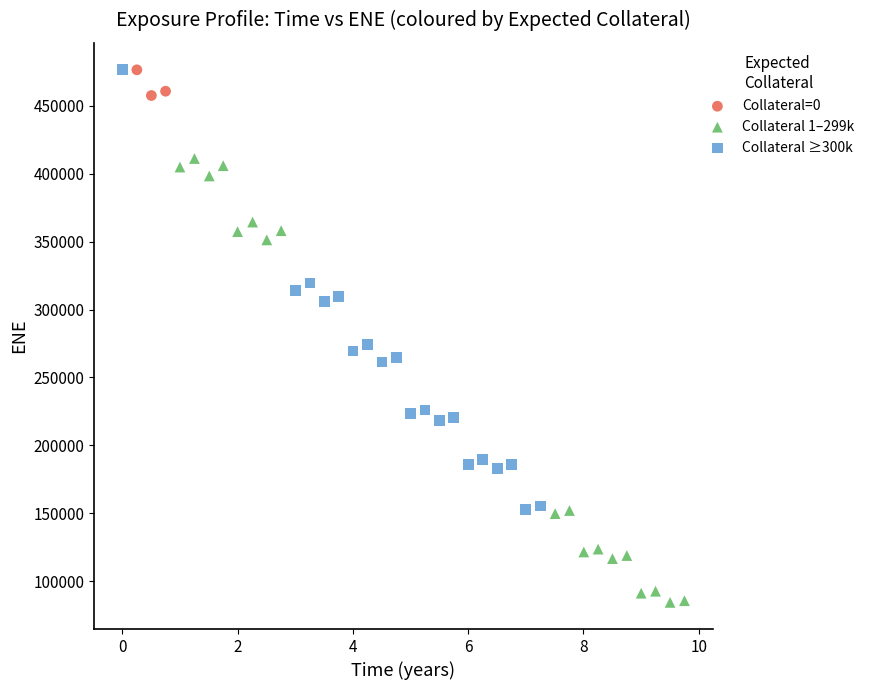

What are all the series names shown in the legend?

Collateral=0, Collateral 1–299k, Collateral ≥300k